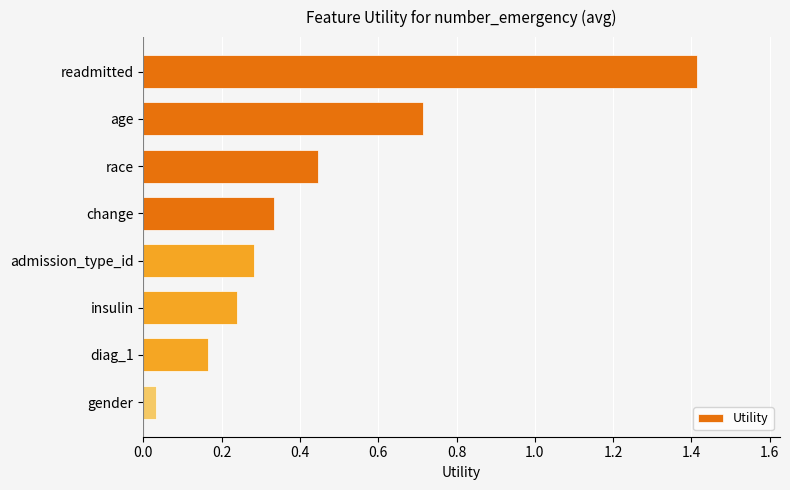

Does the chart contain any negative values?

No